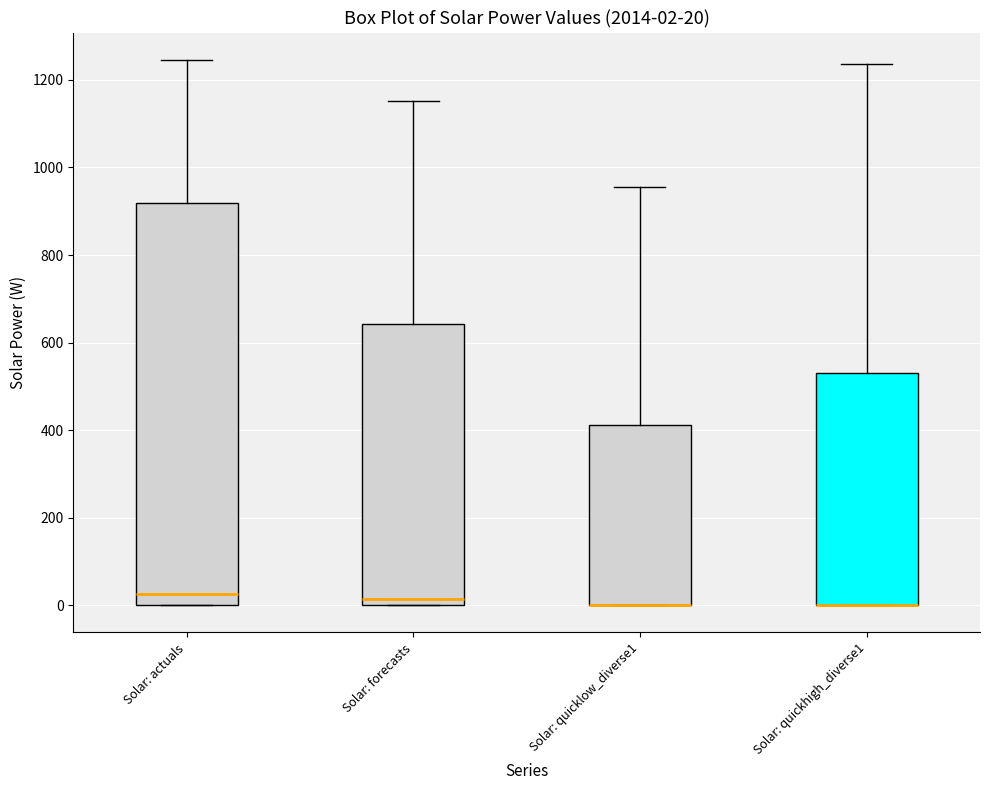

Which box is the tallest, from its lower edge to its upper edge?

Solar: actuals